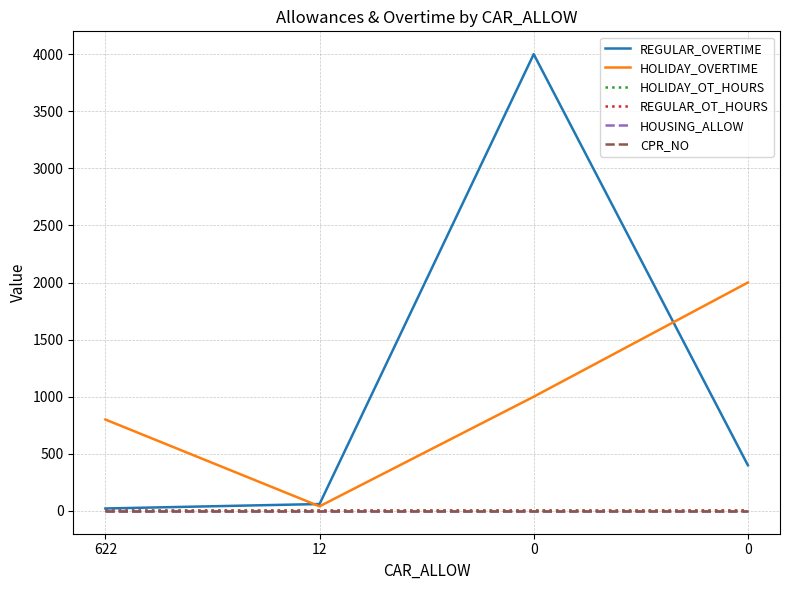

Reading left to right, list all the values displayed in this chart.

REGULAR_OVERTIME: 21	60	4000	400
HOLIDAY_OVERTIME: 800	40	1000	2000
HOLIDAY_OT_HOURS: 3	2	3	2
REGULAR_OT_HOURS: 2	3	2	3
HOUSING_ALLOW: 0	0	0	0
CPR_NO: 0	0	0	0